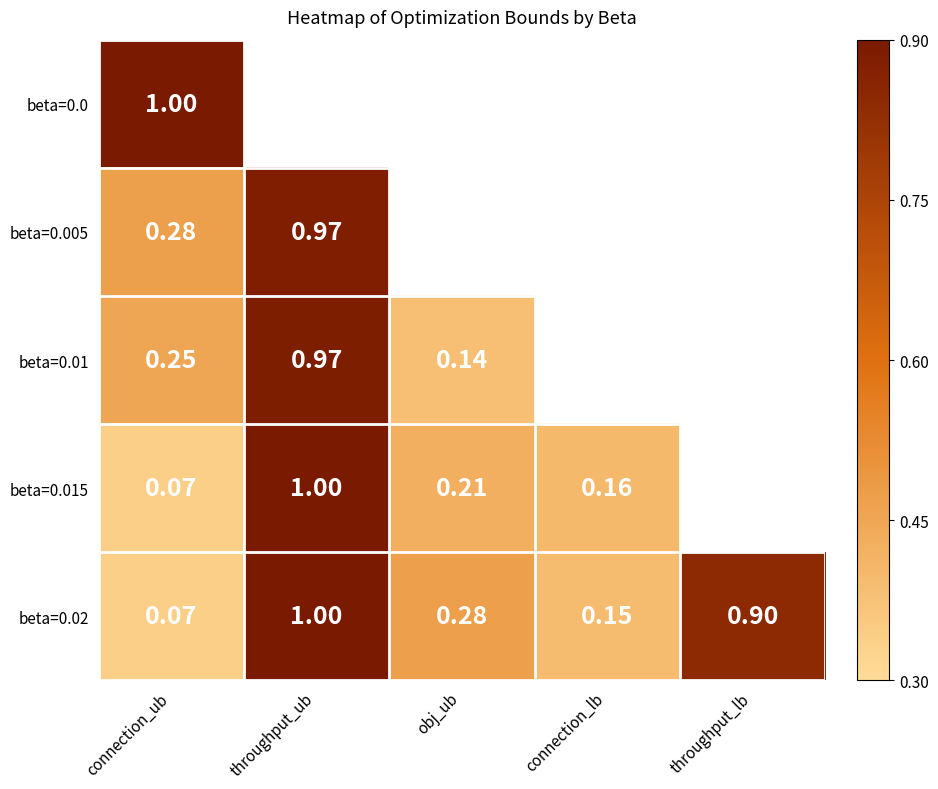

Where is beta=0.02 nearest to the value 0?

connection_ub